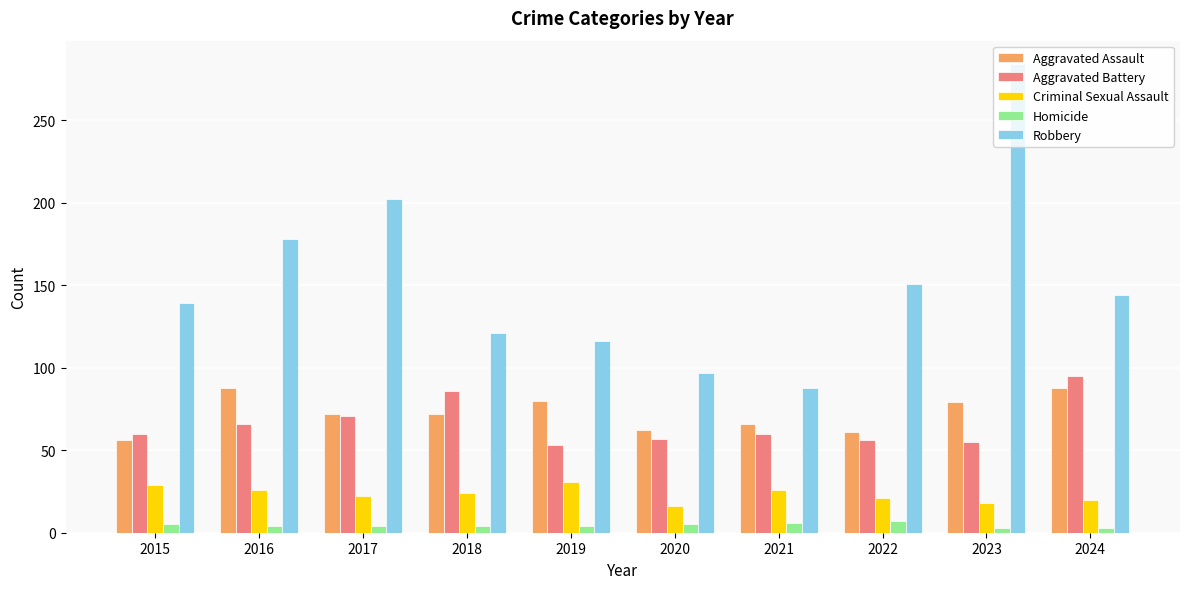

What is the highest value of the Aggravated Assault series?

88